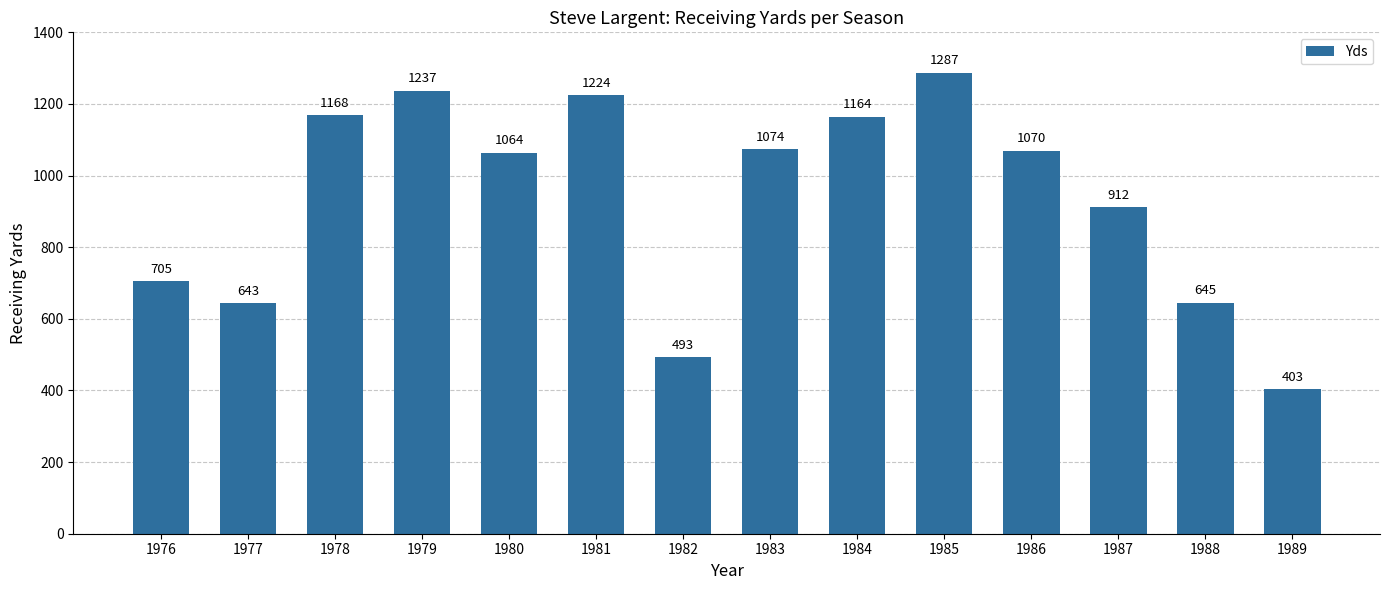

Is it true that the value at 1986 is 1491?

False